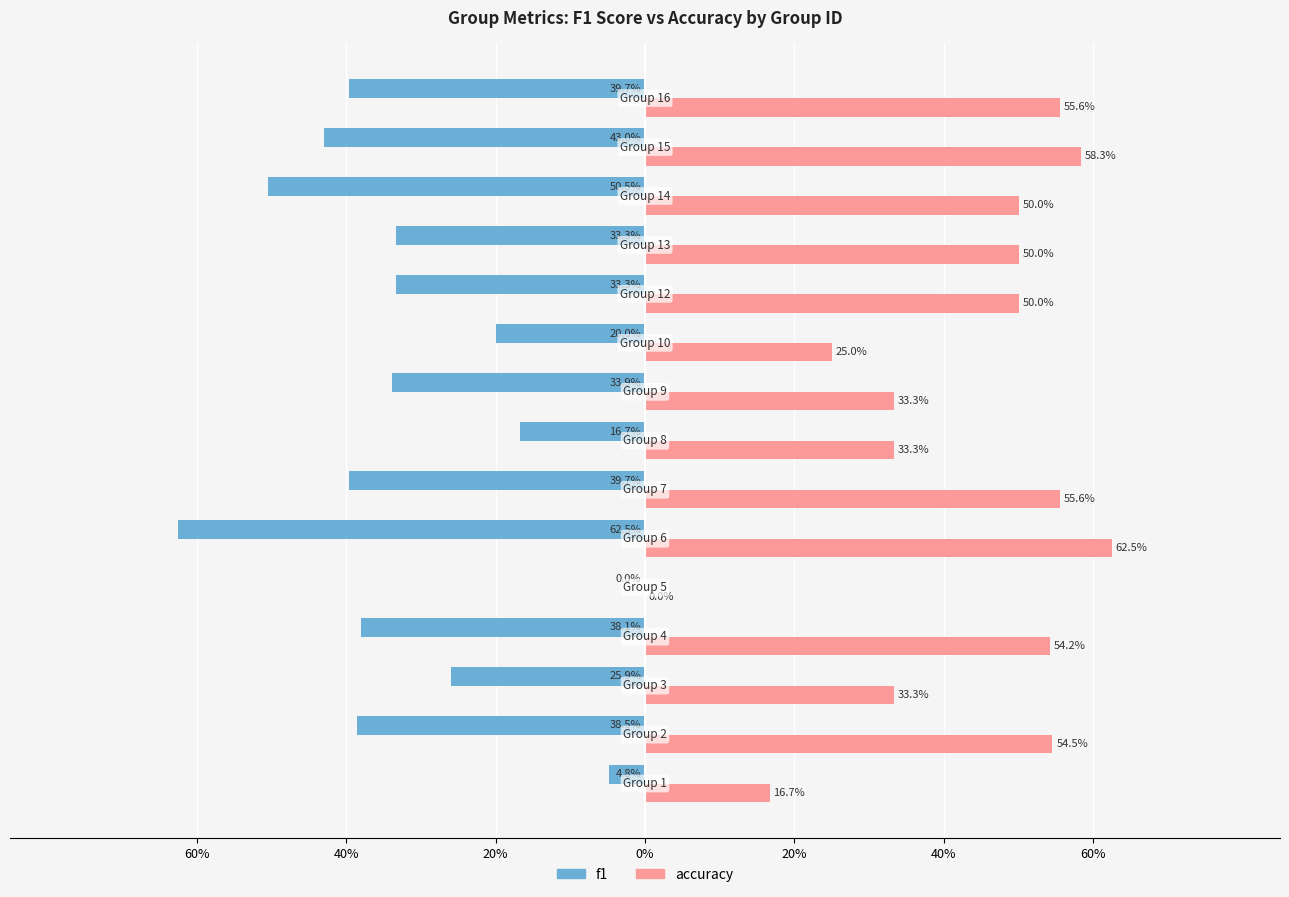

What are all the series names shown in the legend?

f1, accuracy